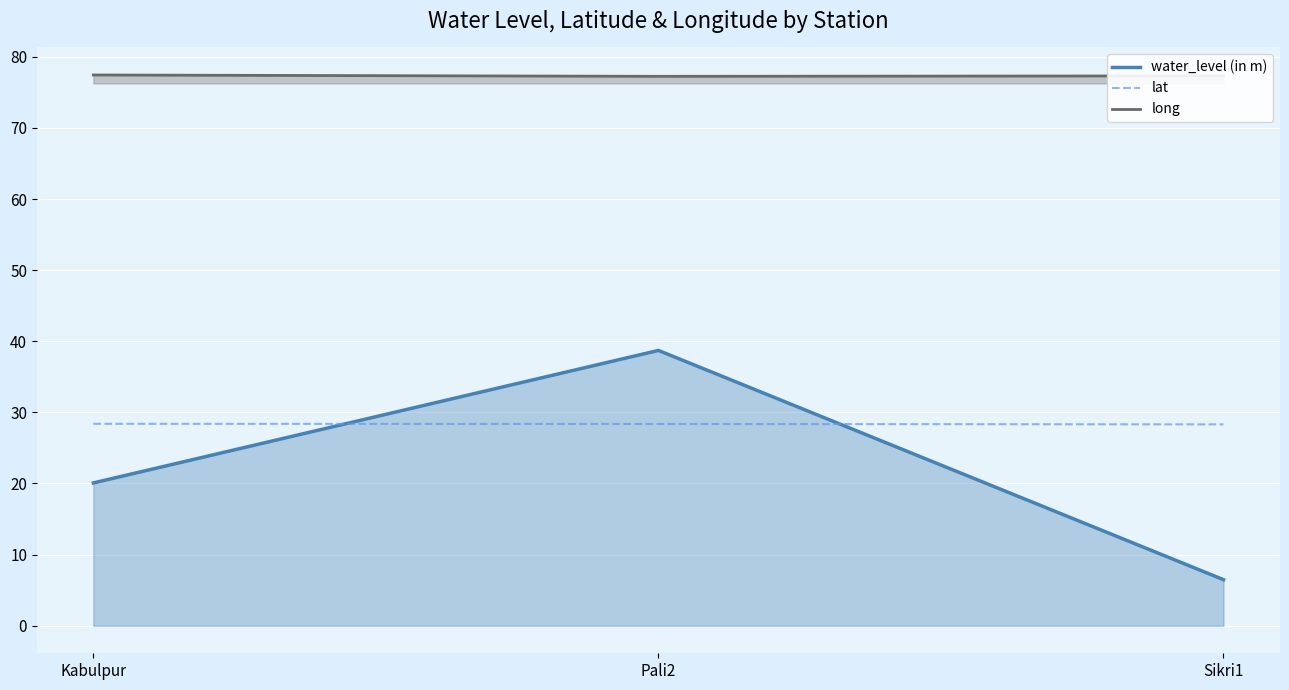

What is the sum of all lat values?

85.1